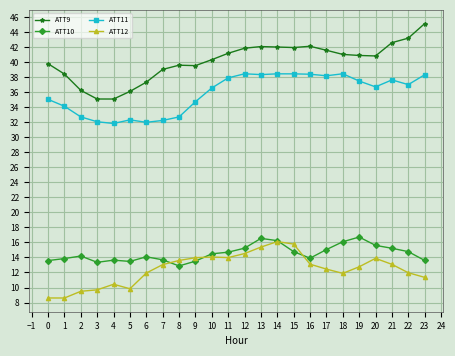

What is the value of the ATT10 point at the 4th from the left?

13.4